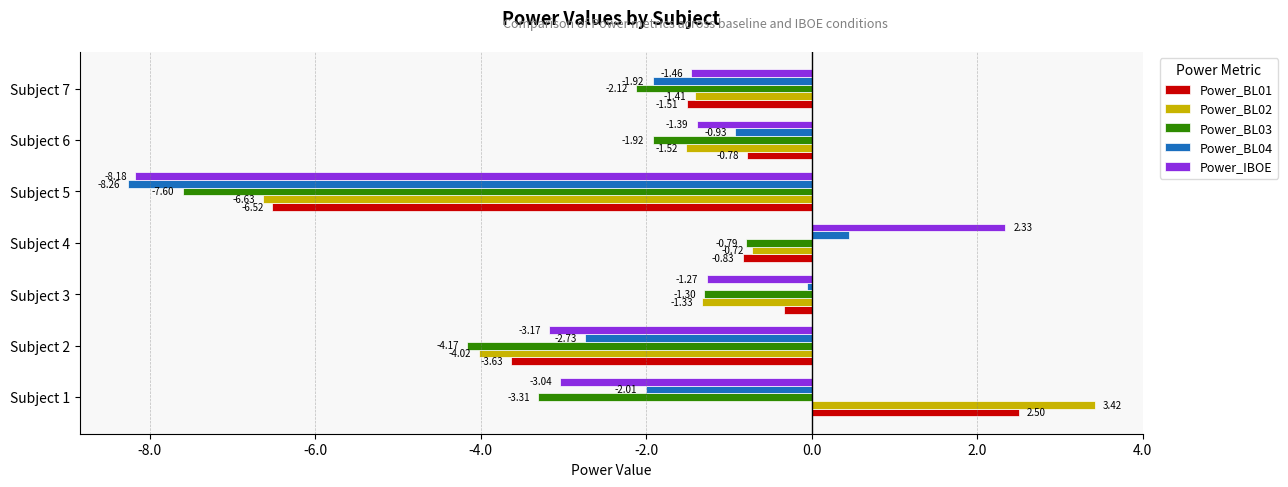

How many categories are shown in the chart?

7